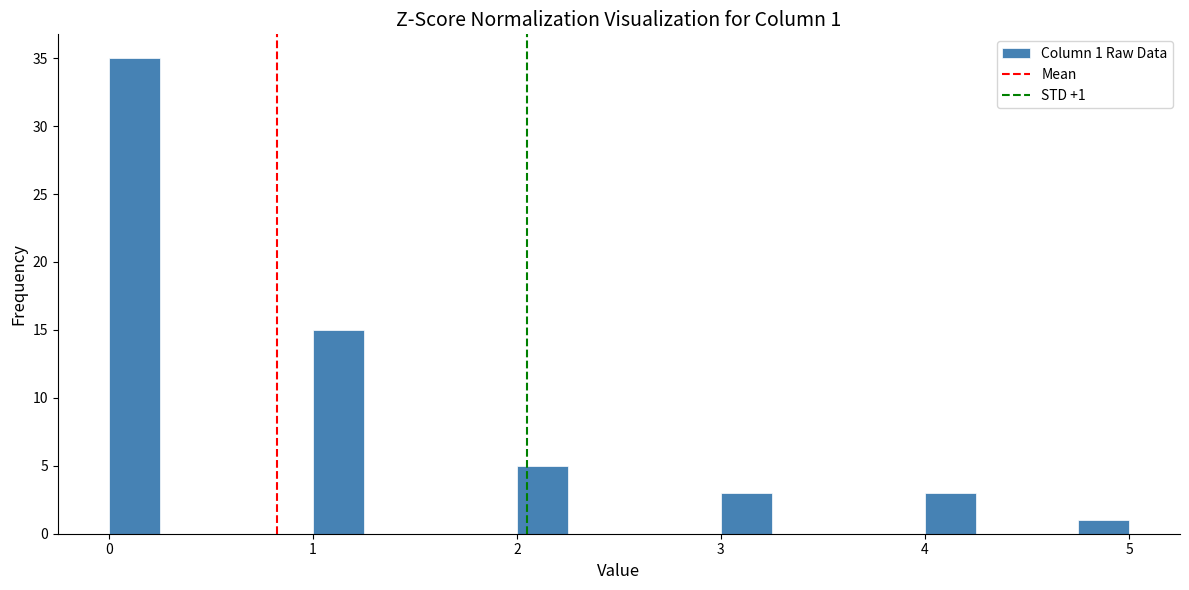

Read against the x-axis, roughly where is the centre of the tallest bar?

0.1